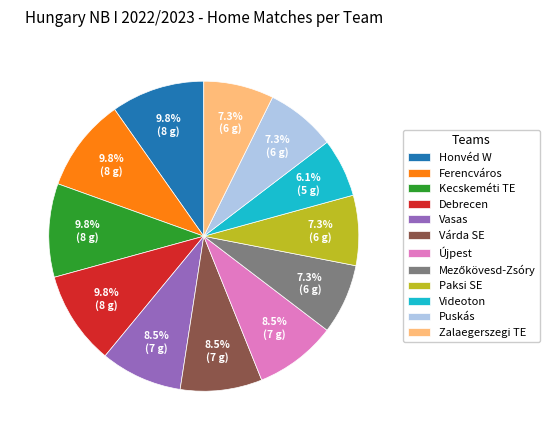

To the nearest percent, what is the combined percentage of Puskás and Debrecen?

17%